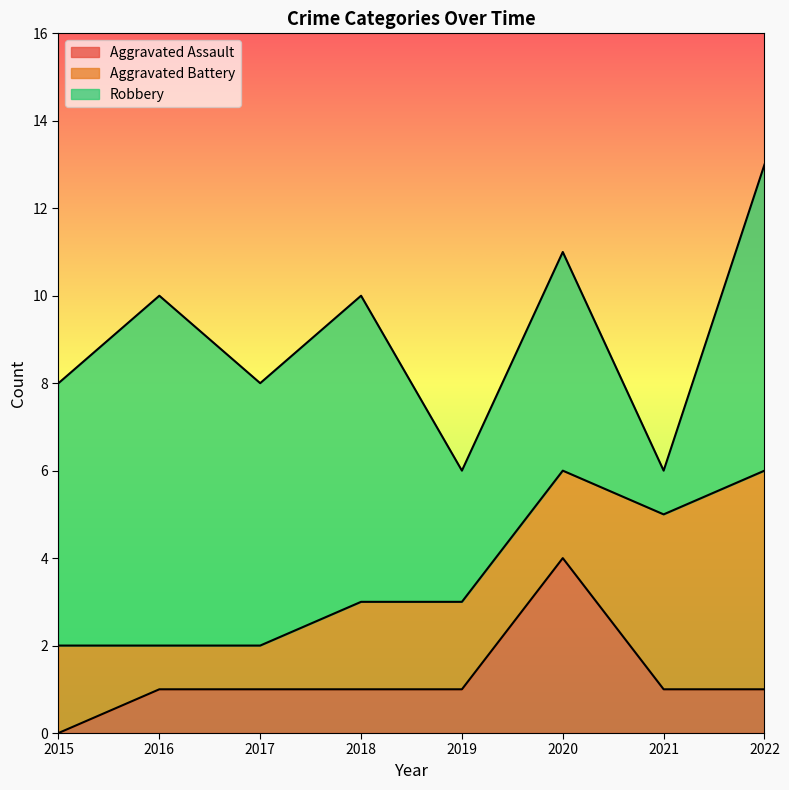

Between 2015 and 2022, which is larger?

2022